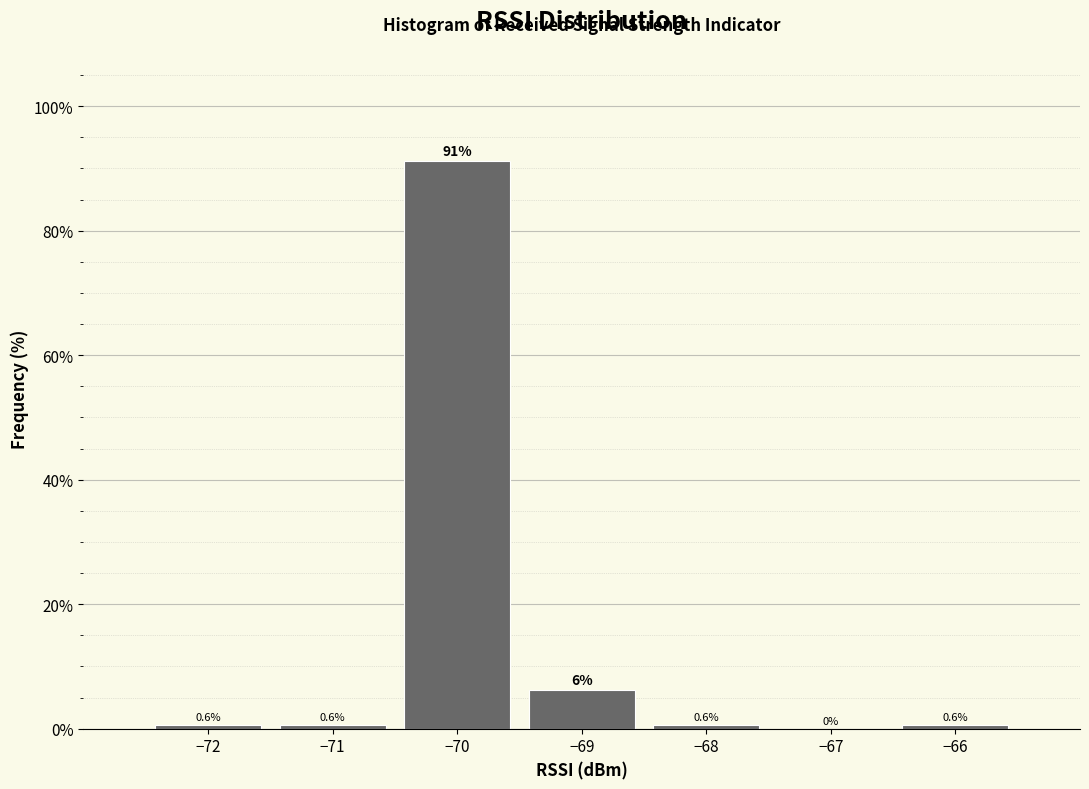

Over which range of the x-axis is the bar tallest?

-70.5 to -69.5